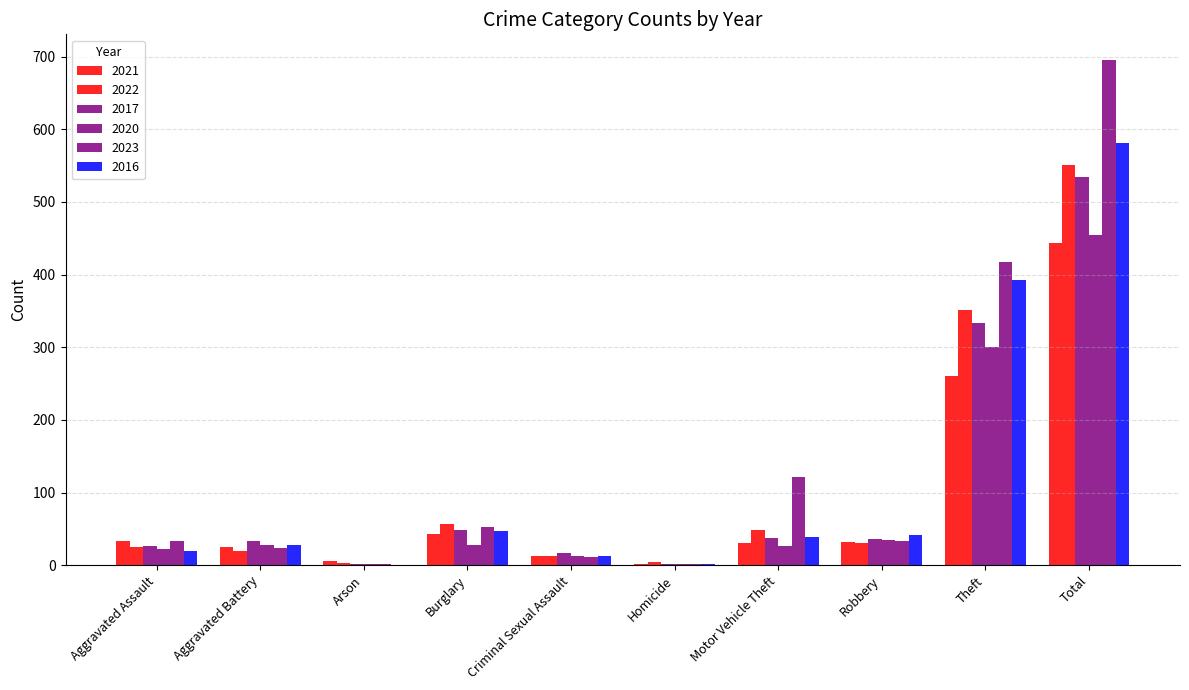

Which has a higher value, Aggravated Battery or Theft?

Theft